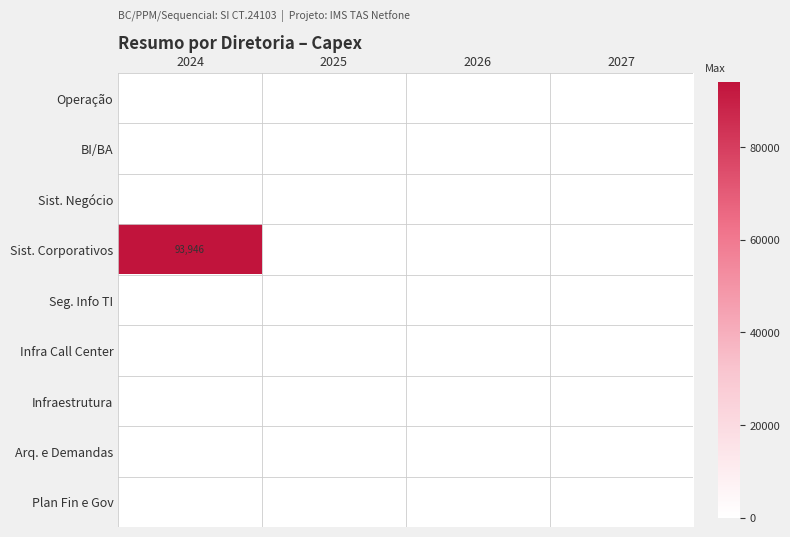

At which category is the sum across all series the highest?

2024